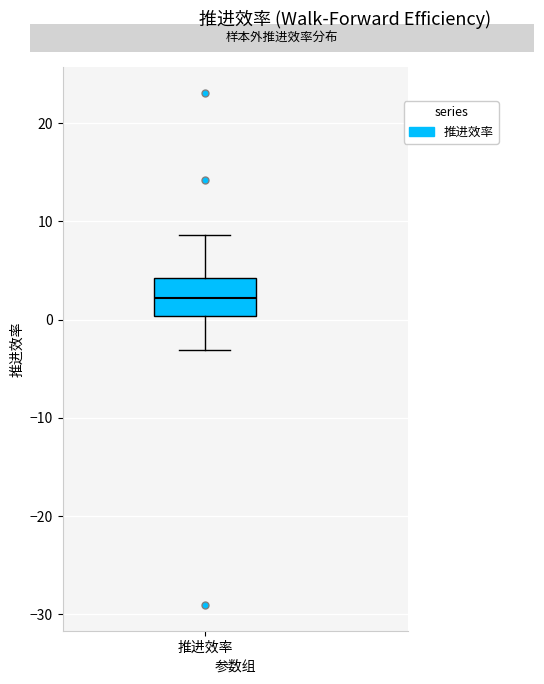

Transcribe this box plot: give where the median line is, the range the box spans, and where the two whiskers end, as read against the y-axis. The values are not printed on the chart, so give them approximately, as read against the axis.

median 2, box 0 to 4, whiskers -3 to 9